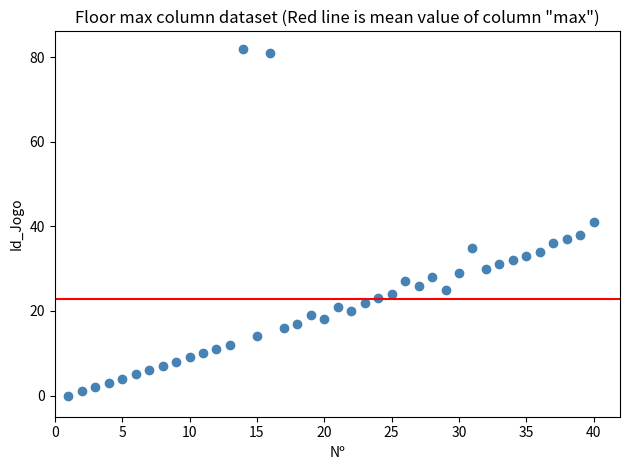

What is the range of X values (max minus min)?

39